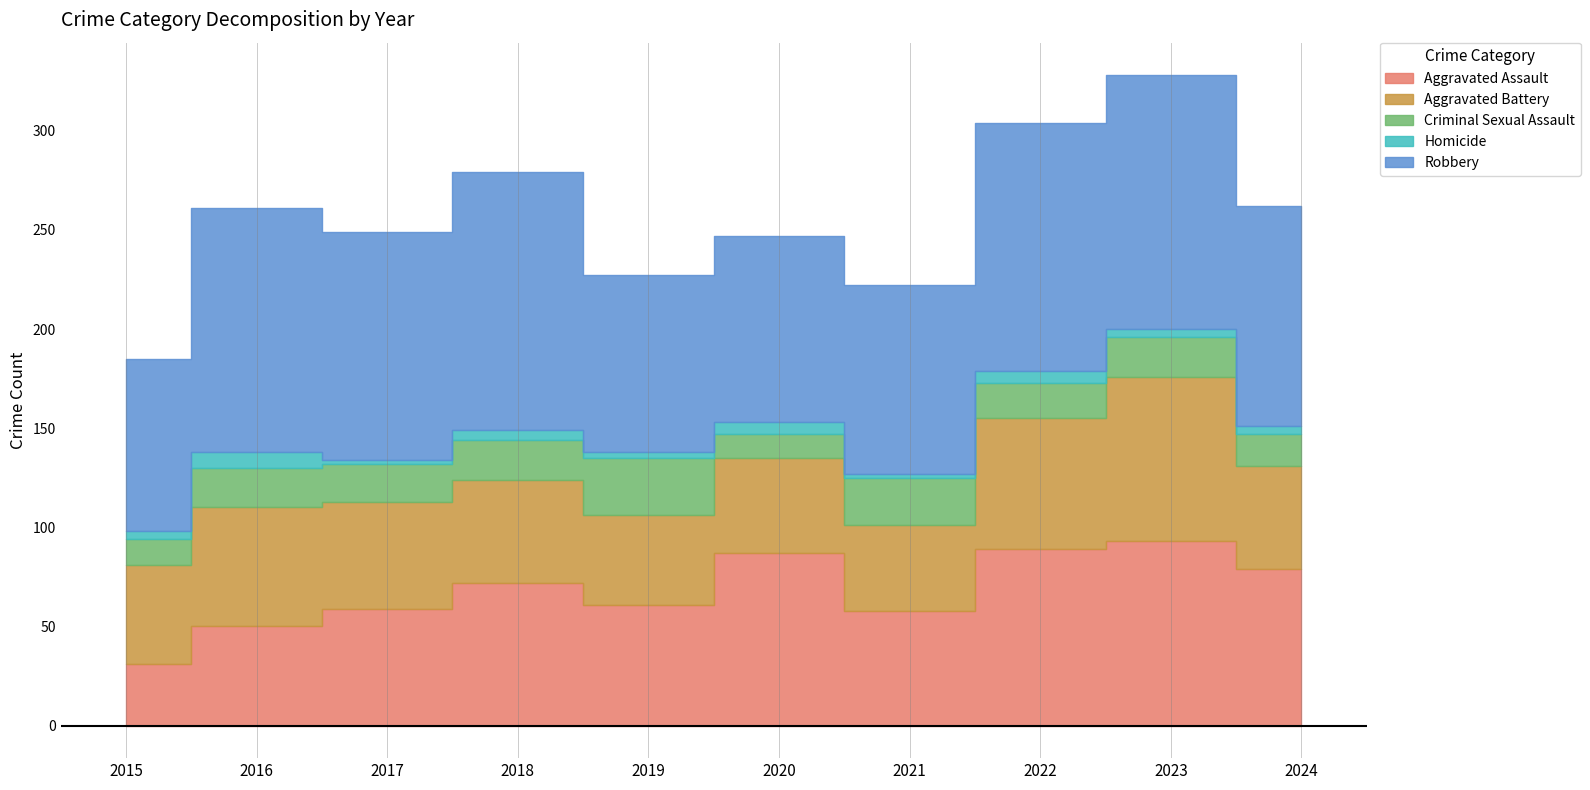

Reading left to right, list all the values displayed in this chart.

Aggravated Assault: 2015=31	2016=50	2017=59	2018=72	2019=61	2020=87	2021=58	2022=89	2023=93	2024=79
Aggravated Battery: 2015=50	2016=60	2017=54	2018=52	2019=45	2020=48	2021=43	2022=66	2023=83	2024=52
Criminal Sexual Assault: 2015=13	2016=20	2017=19	2018=20	2019=29	2020=12	2021=24	2022=18	2023=20	2024=16
Homicide: 2015=4	2016=8	2017=2	2018=5	2019=3	2020=6	2021=2	2022=6	2023=4	2024=4
Robbery: 2015=87	2016=123	2017=115	2018=130	2019=89	2020=94	2021=95	2022=125	2023=128	2024=111